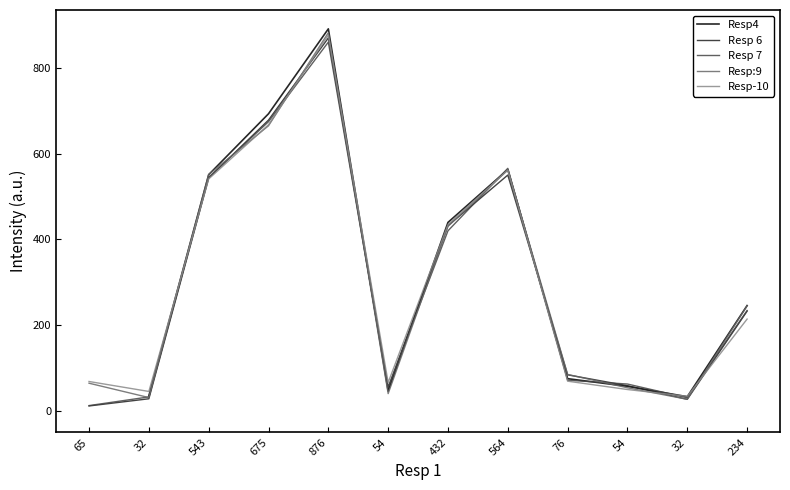

In Resp4, how many points are higher than both neighbors (excluding endpoints)?

2